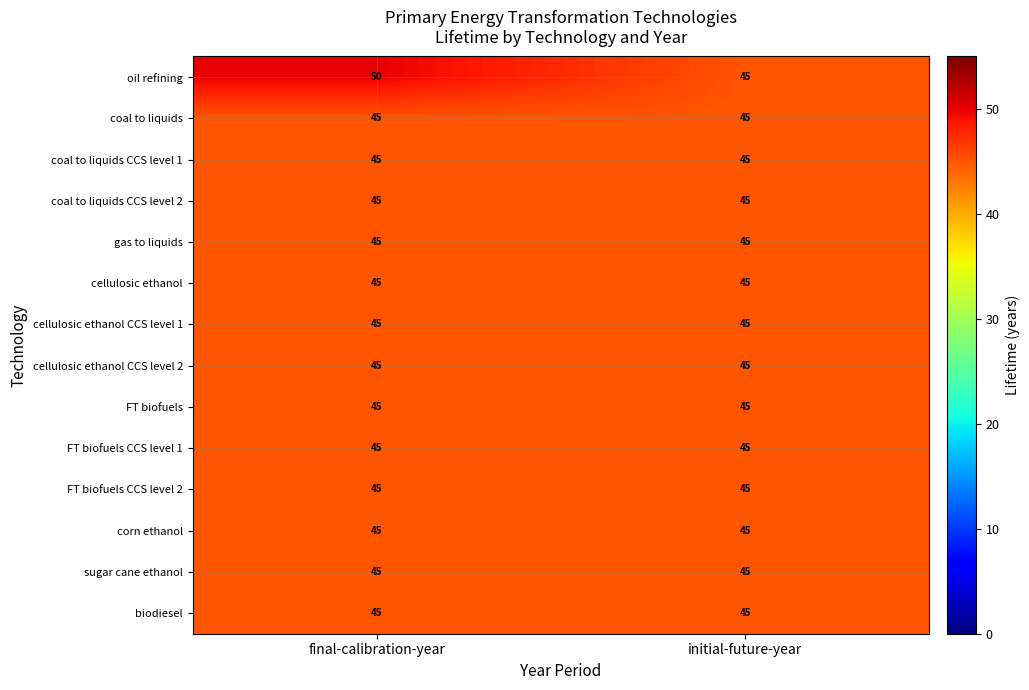

Which series has the widest spread of values?

oil refining